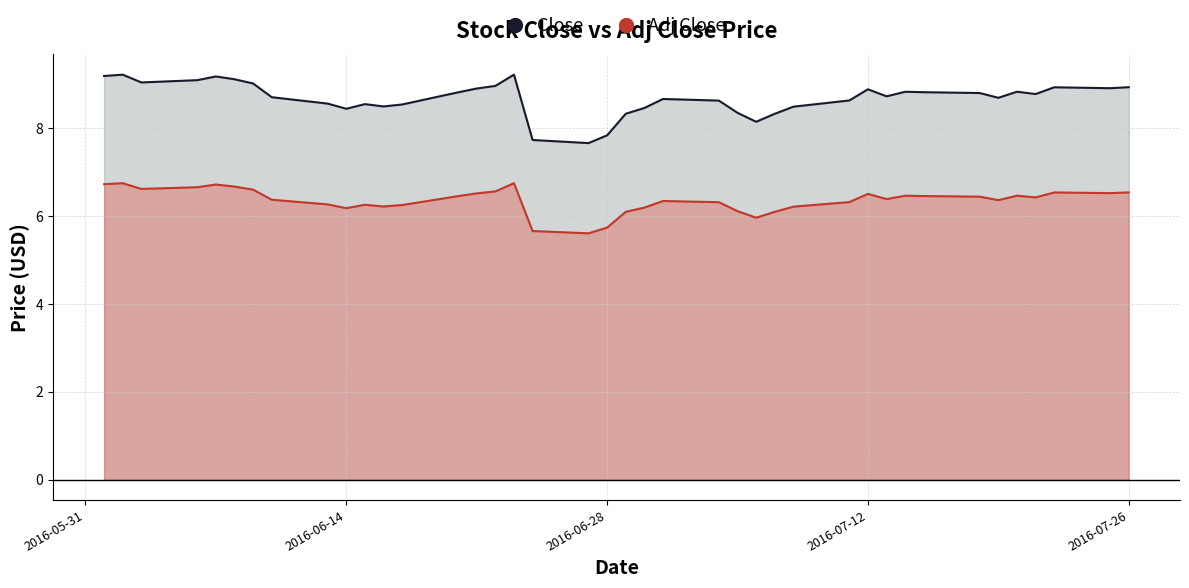

Which series has the largest total across all categories?

Close